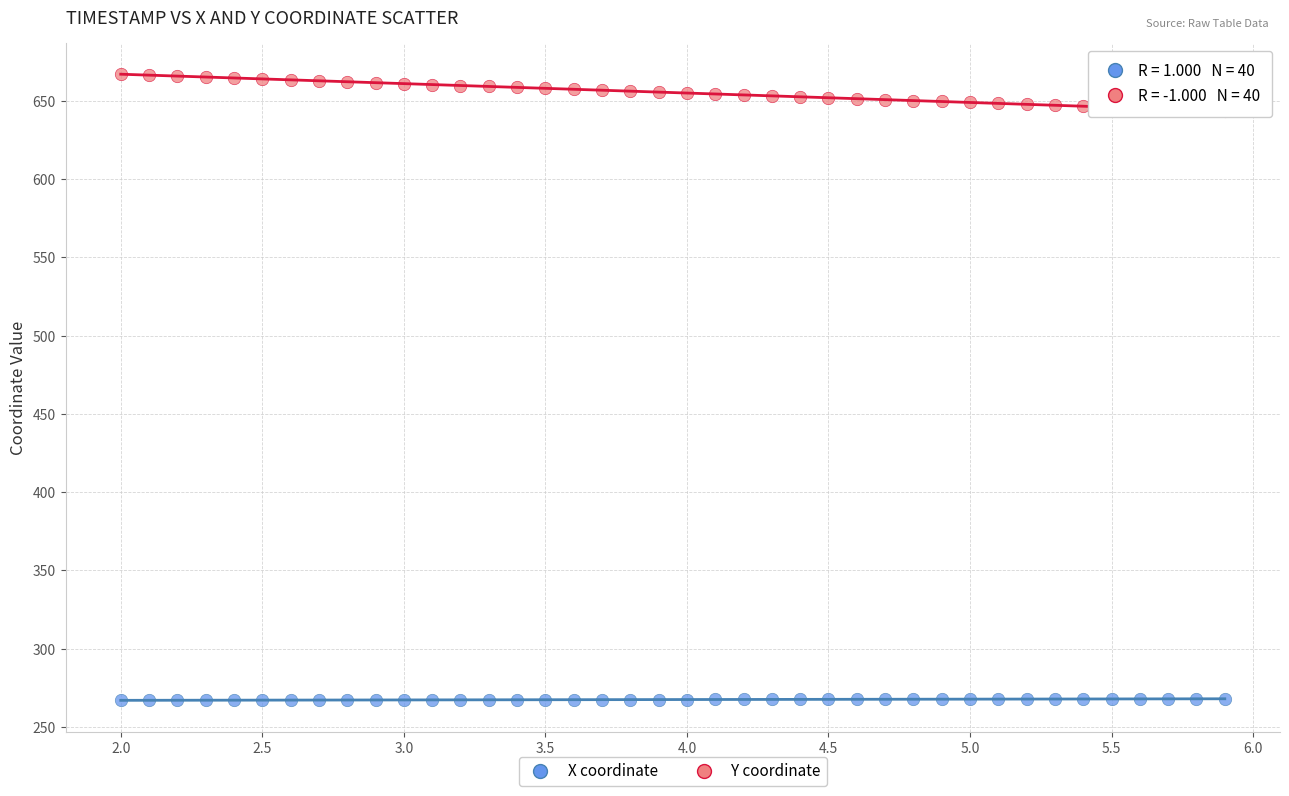

Across all data points, what is the range of X values (max minus min)?

3.9